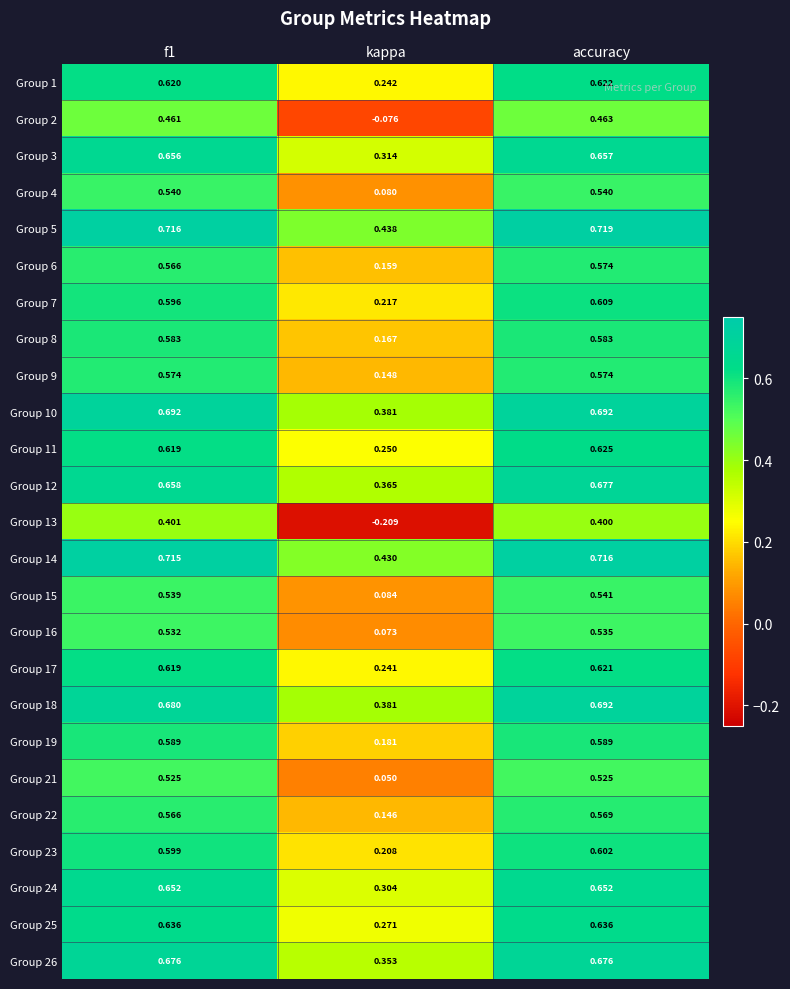

Is the value of Group 7 at f1 greater than the value of Group 23 at accuracy?

No